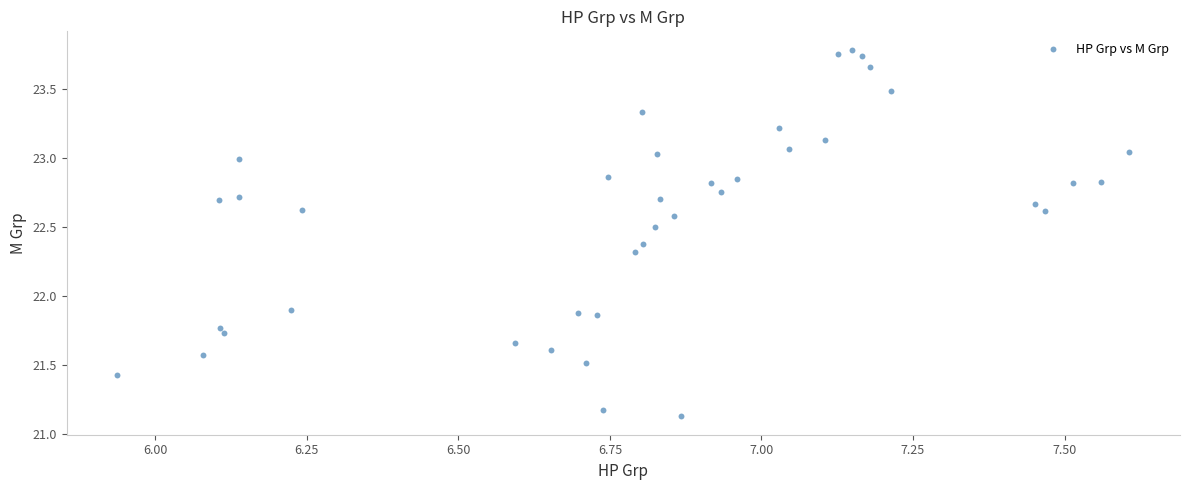

What is the range of Y values (max minus min)?

2.7